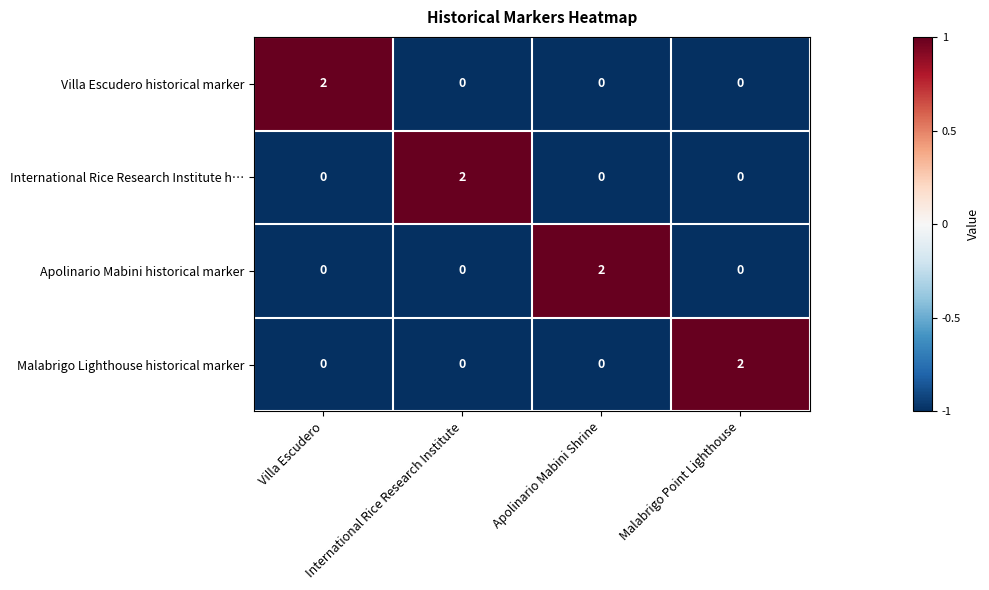

How many Apolinario Mabini historical marker values are between 0 and 2?

4